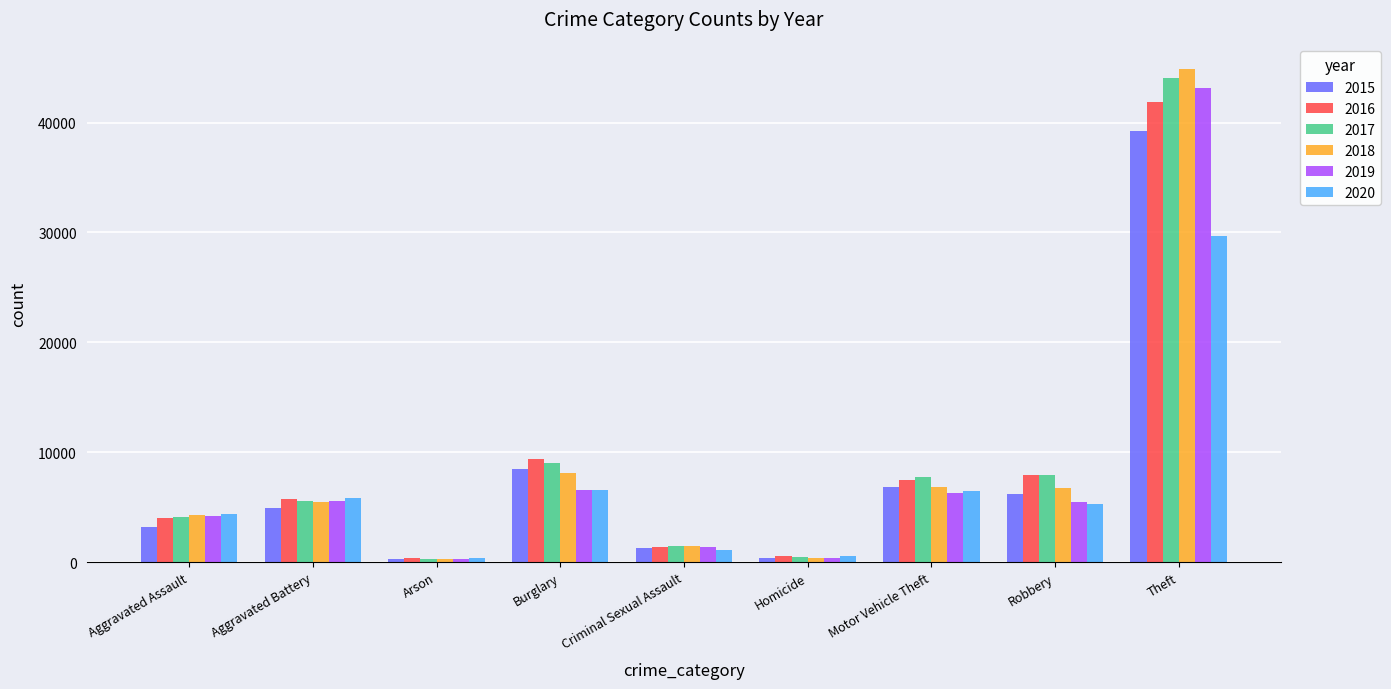

At which label is 2016 closest to 21125?

Burglary